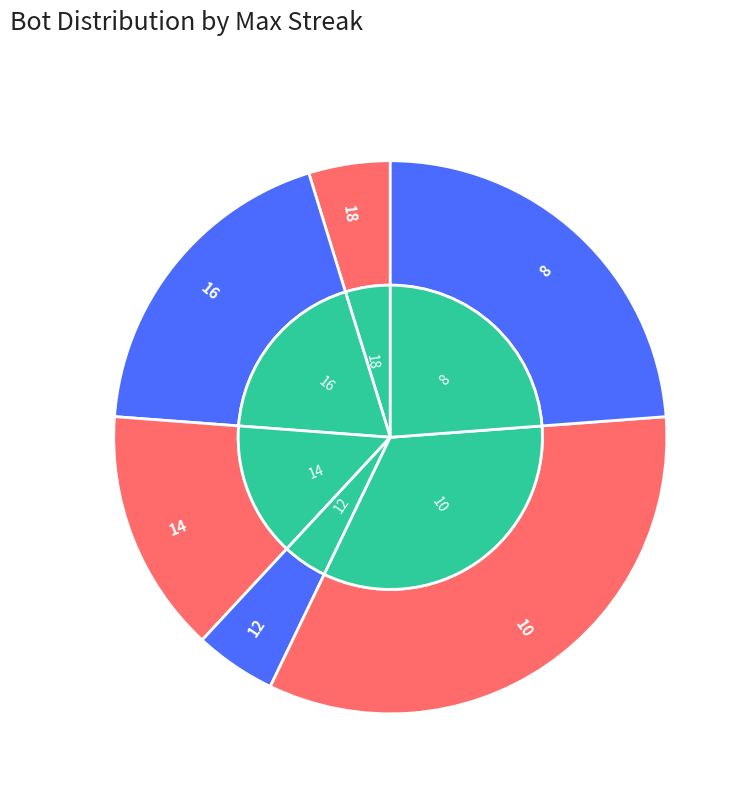

Which has a higher value, 16 or 18?

16